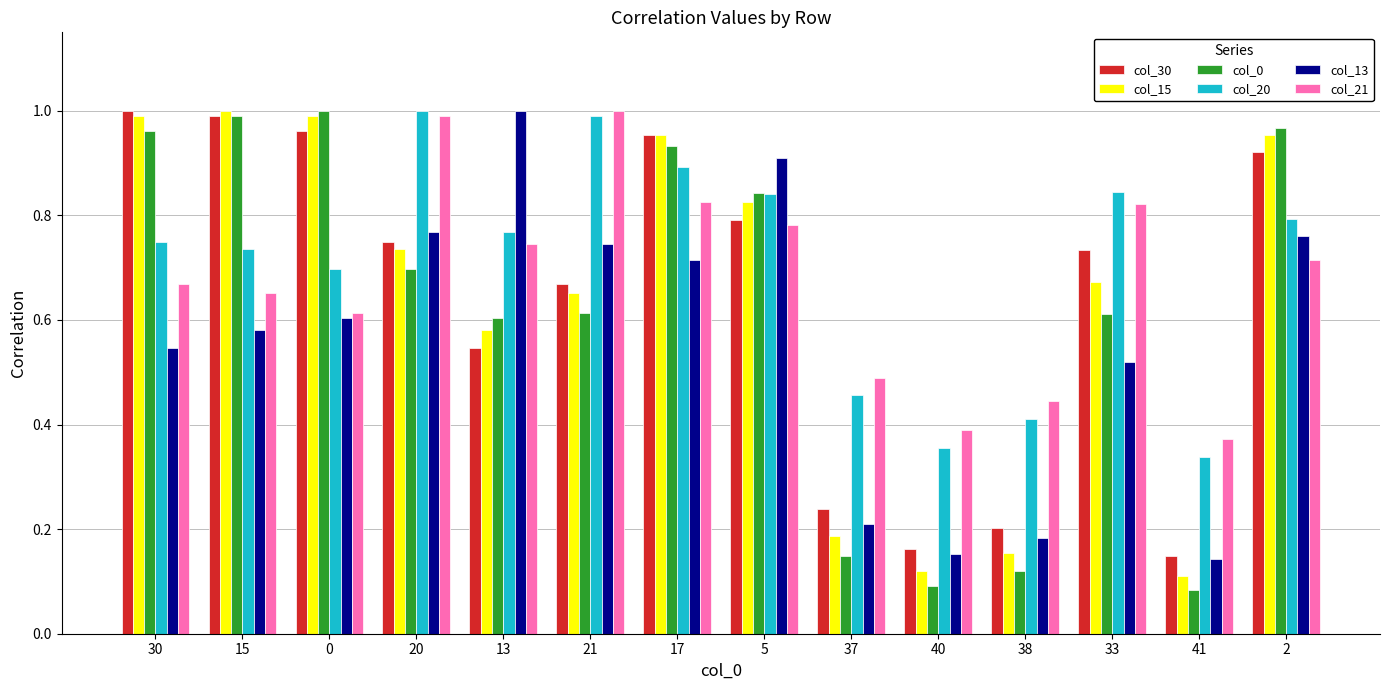

The value of col_13 at 13 is 1.5. True or false?

False